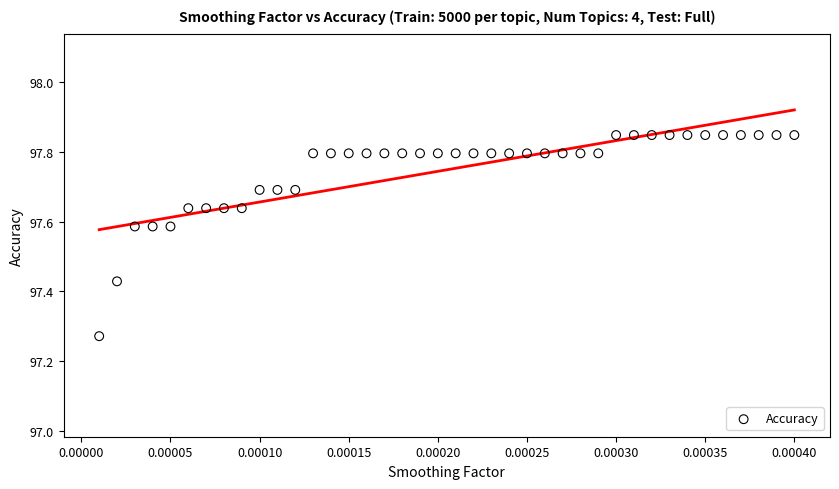

What is the range of Y values (max minus min)?

0.6